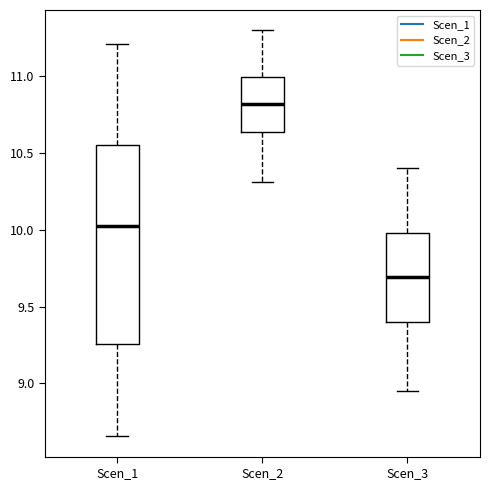

Reading left to right, read every box against the y-axis: the position of its median line, the range the box covers, and the ends of its whiskers. The values are not printed on the chart, so give them approximately, as read against the axis.

Scen_1: median 10.00, box 9.25 to 10.55, whiskers 8.65 to 11.20
Scen_2: median 10.80, box 10.65 to 11.00, whiskers 10.30 to 11.30
Scen_3: median 9.70, box 9.40 to 10.00, whiskers 8.95 to 10.40